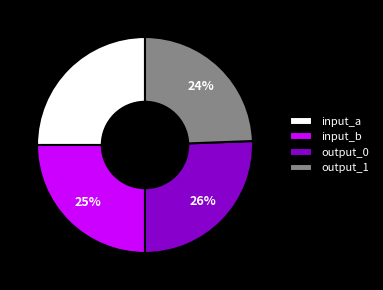

Count the number of slices in the pie.

4